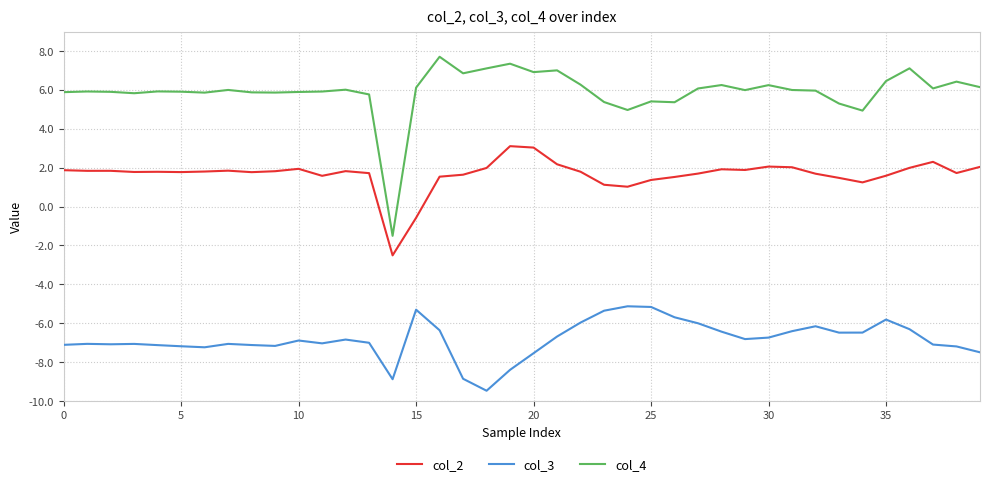

At how many categories does at least one series exceed 1?

39